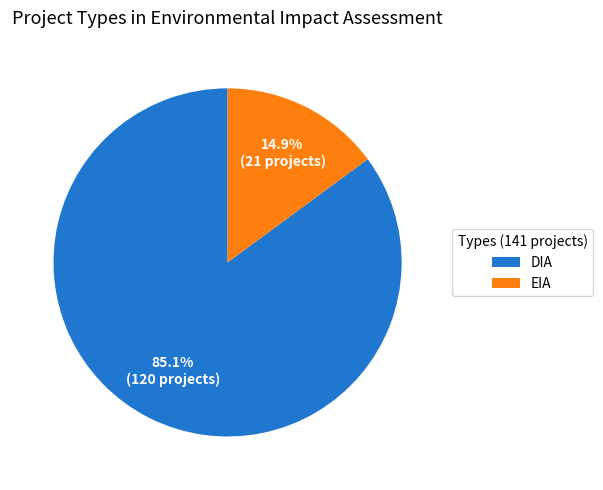

True or false: DIA accounts for 99% of the total.

False